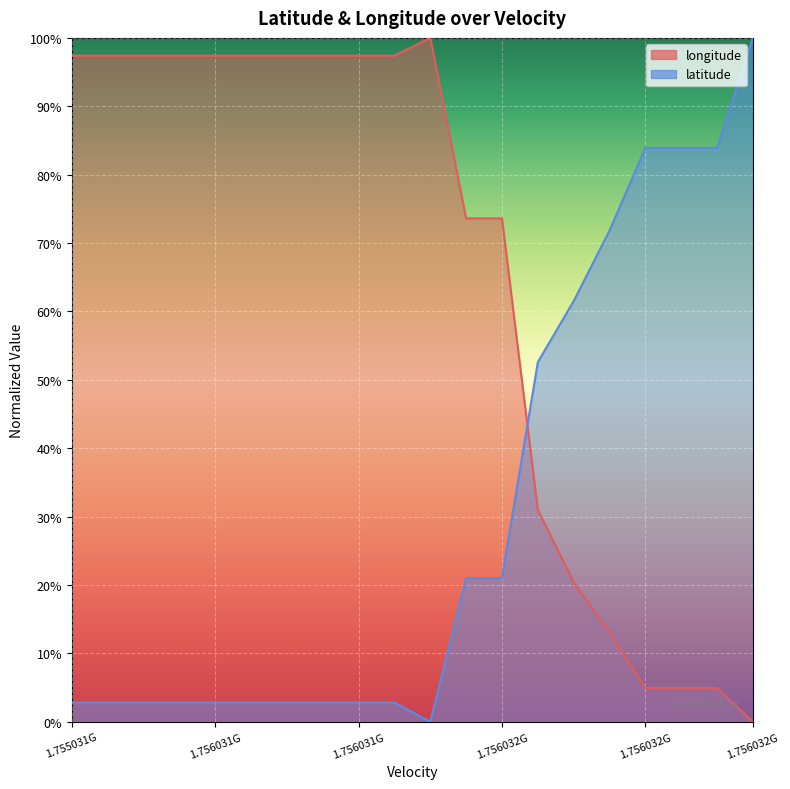

Count the number of data series in this chart.

2